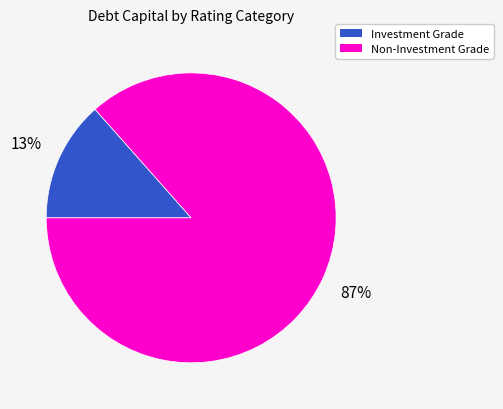

Count the number of slices in the pie.

2